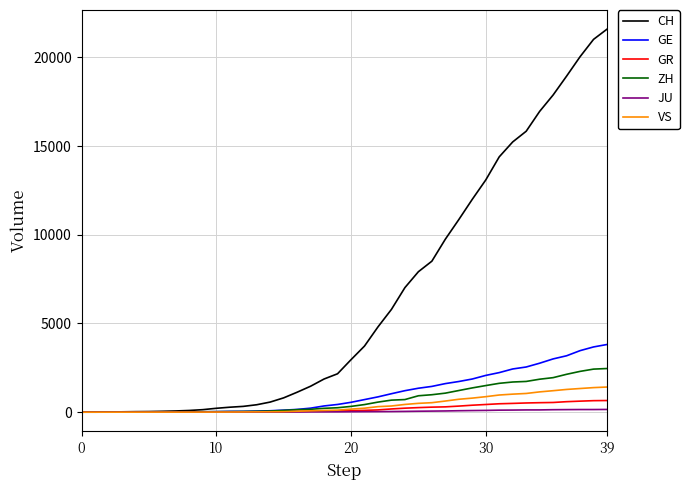

List the series in order of their peak value, lowest first.

JU, GR, VS, ZH, GE, CH